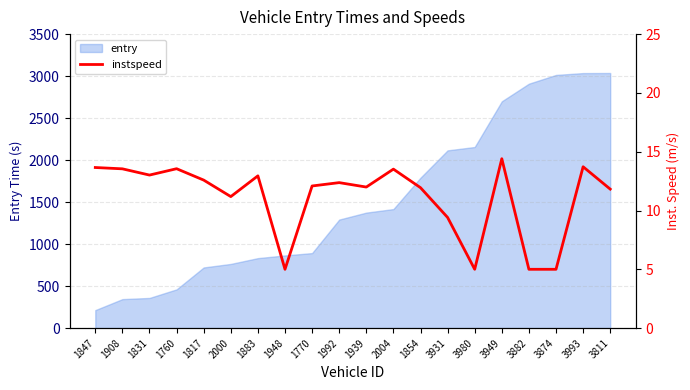

The entry series shows 833 at 1883. True or false?

True